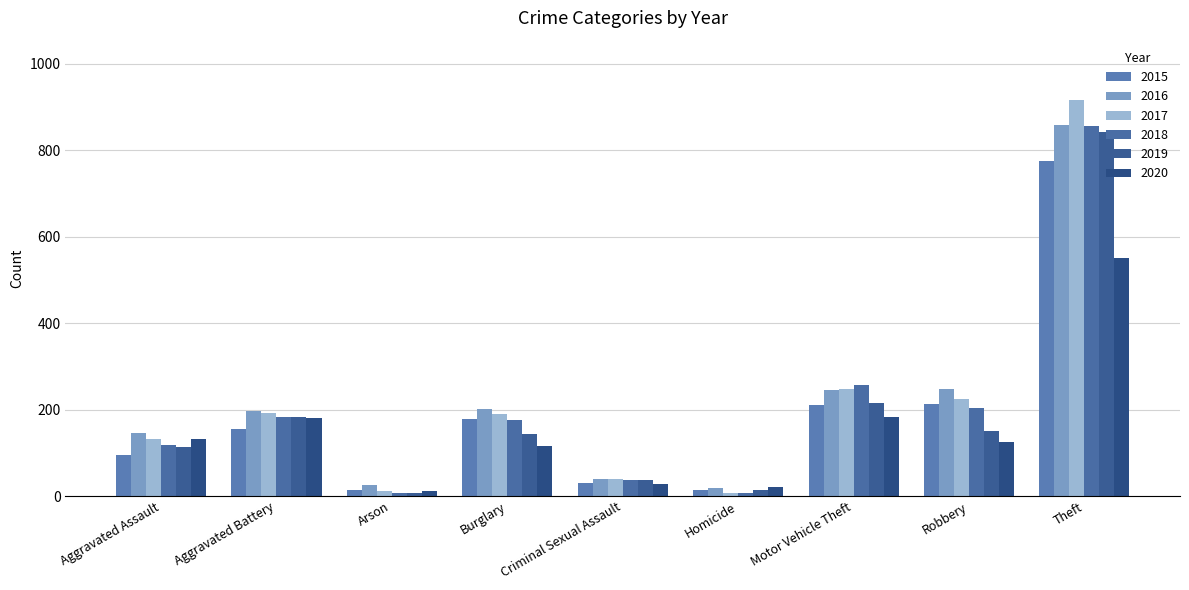

Between Criminal Sexual Assault and Homicide, which series saw the biggest shift?

2017